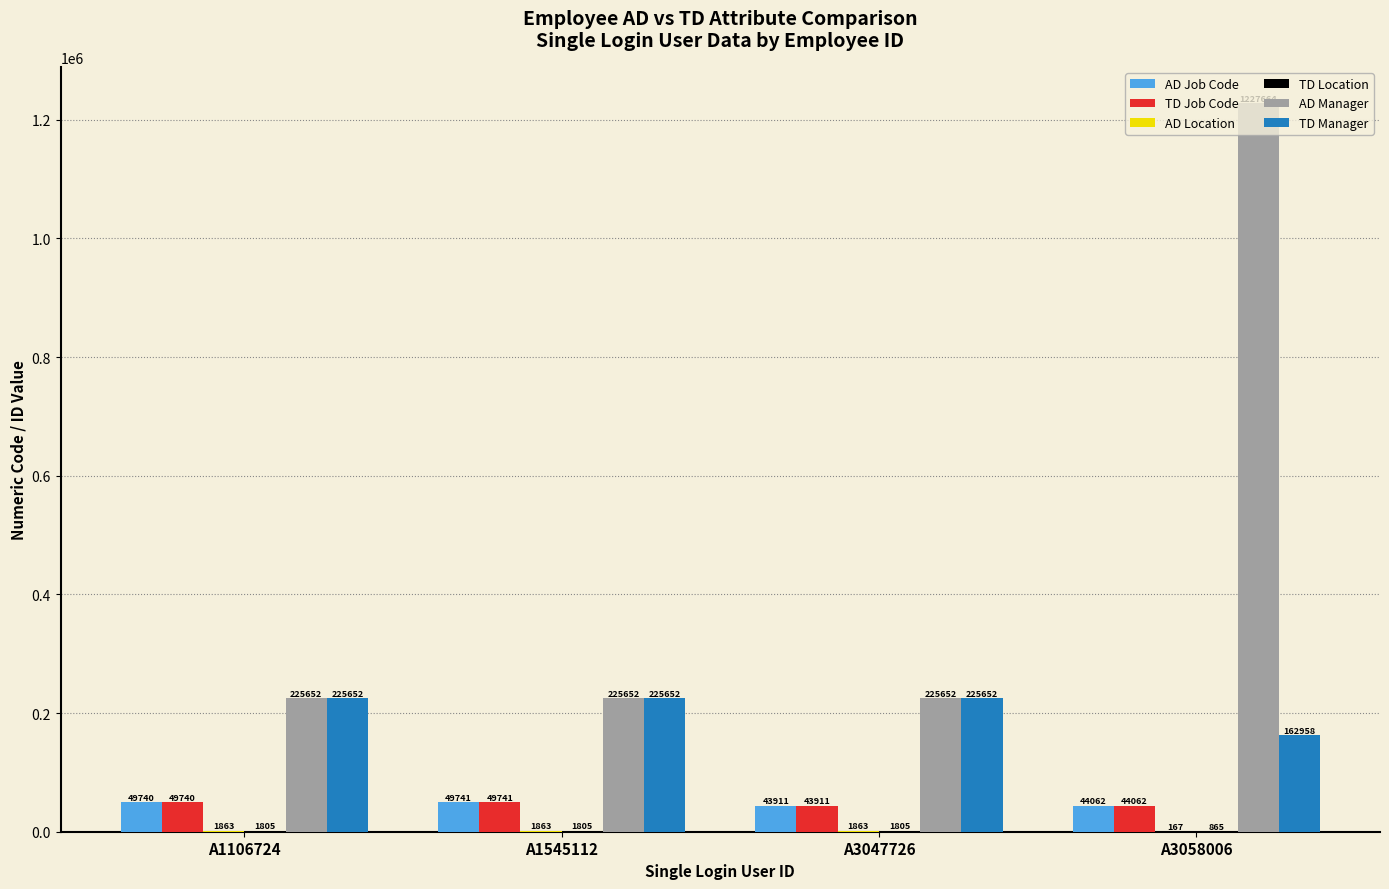

Is it true that TD Manager equals 225652 at A1545112?

True